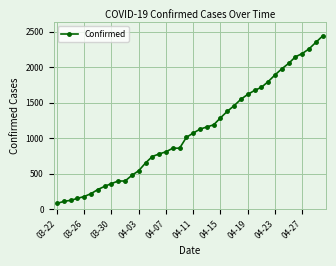

What is the greatest value displayed?

2438